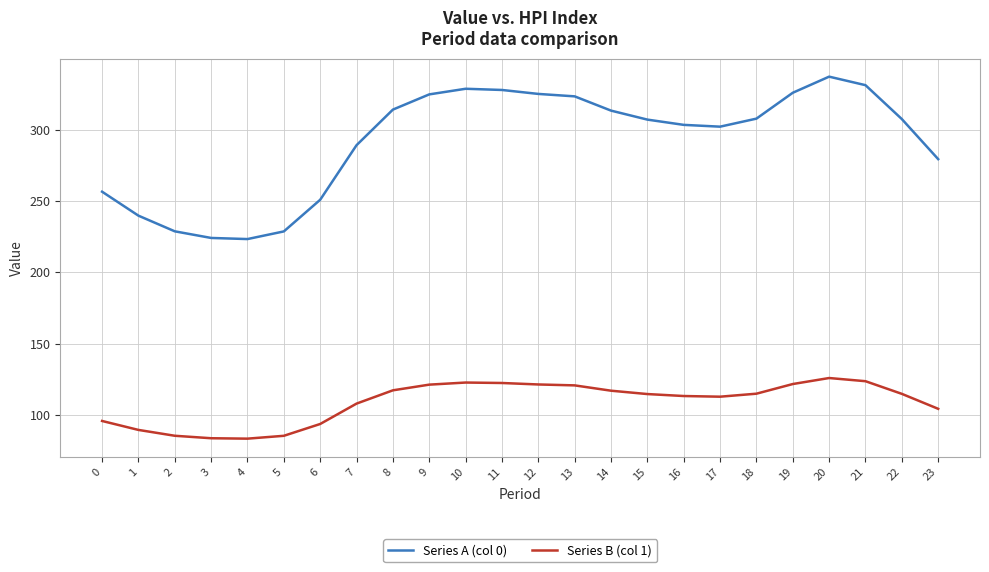

Rank the series by their maximum value, from lowest to highest.

Series B (col 1), Series A (col 0)